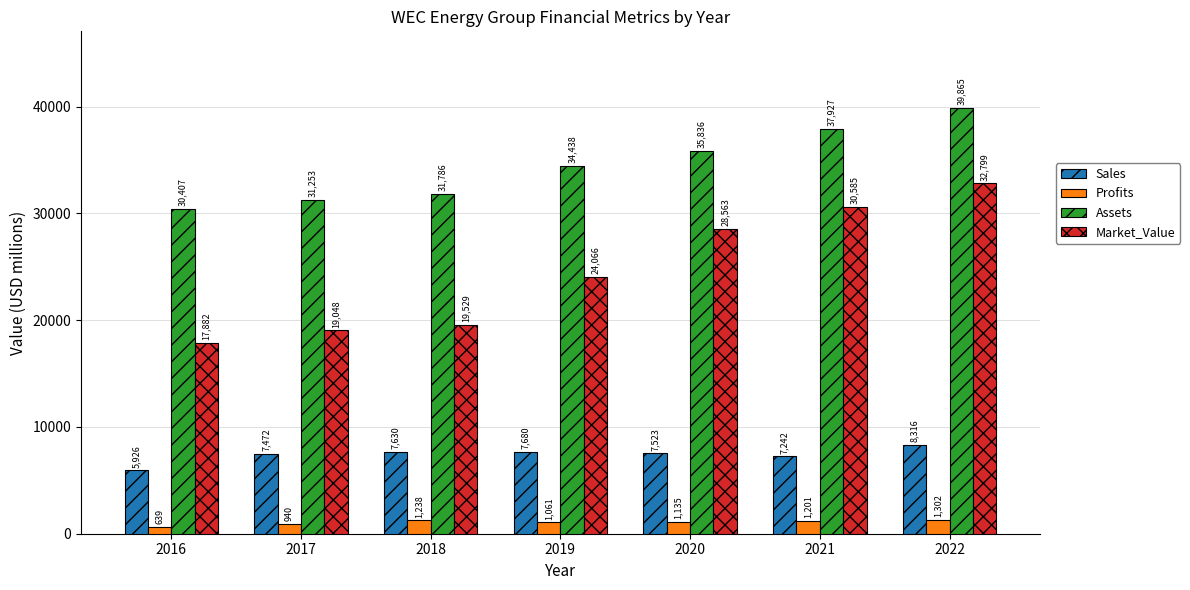

Is the value of Sales at 2017 greater than the value of Assets at 2019?

No